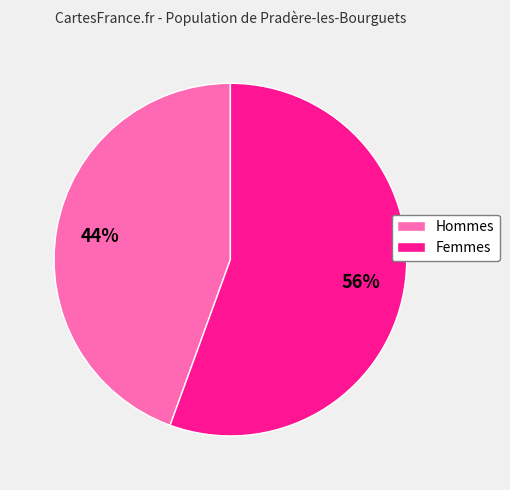

What is the smallest slice in the pie chart?

Hommes